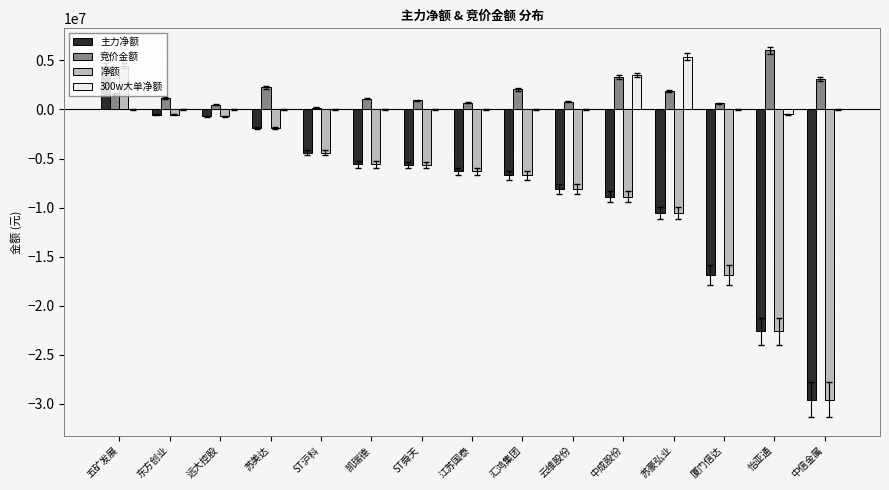

The 竞价金额 series shows 1855560 at 苏豪弘业. True or false?

True